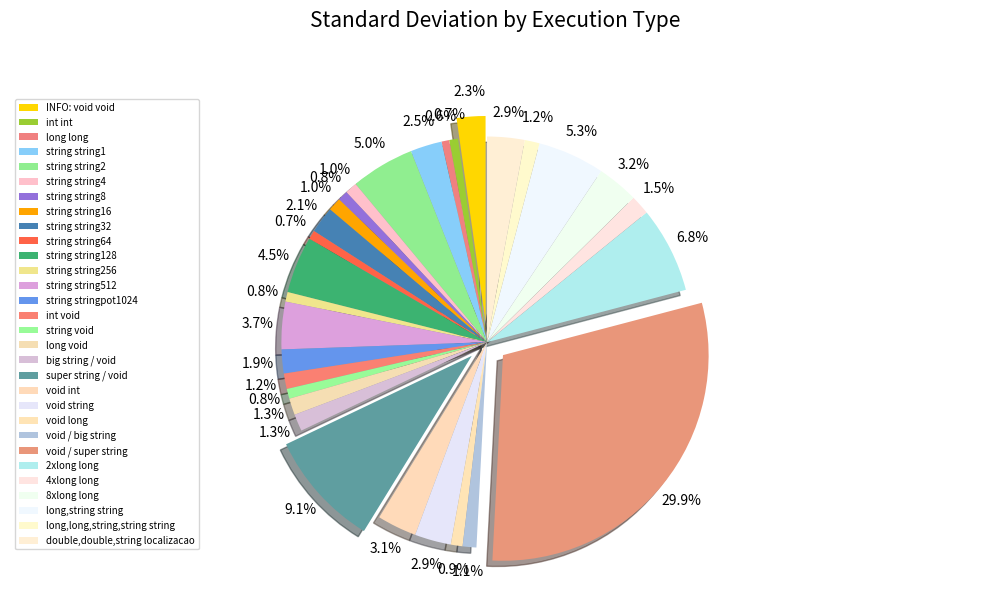

Rank the categories by value from lowest to highest.

long long, int int, string string64, string string256, string void, string string8, void long, string string4, string string16, void / big string, long,long,string,string string, int void, long void, big string / void, 4xlong long, string stringpot1024, string string32, INFO: void void, string string1, void string, double,double,string localizacao, void int, 8xlong long, string string512, string string128, string string2, long,string string, 2xlong long, super string / void, void / super string